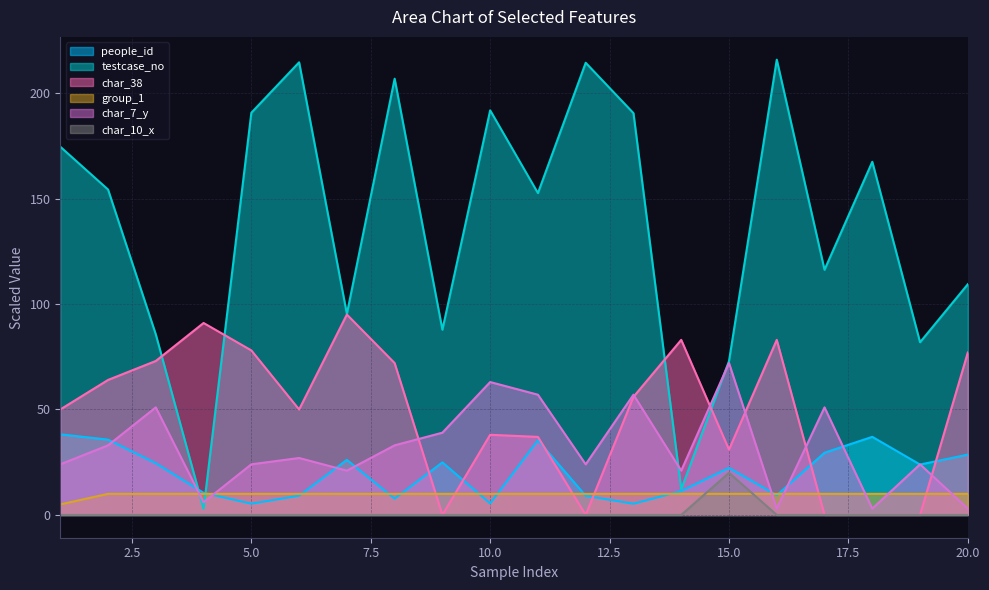

What is the minimum value for people_id?

5.3